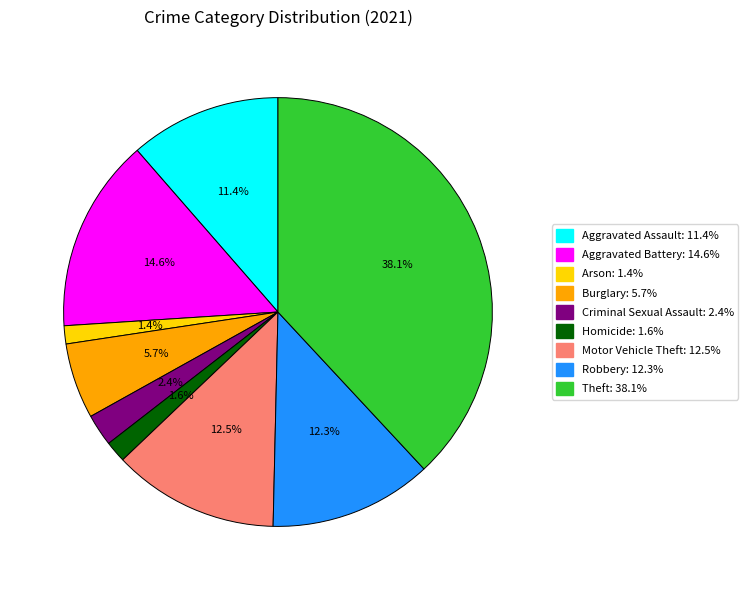

Does Aggravated Assault account for over 50% of the chart?

No